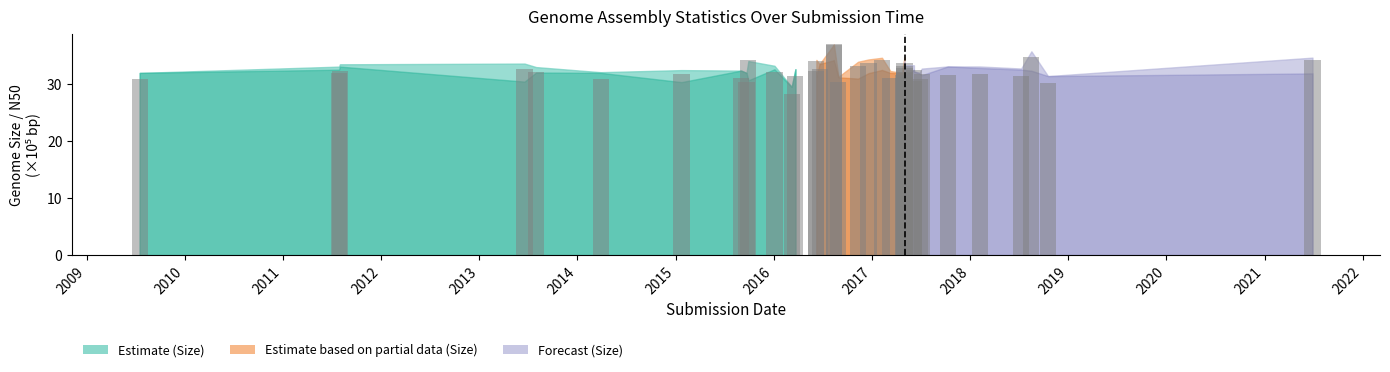

How many data points does each series have?

13